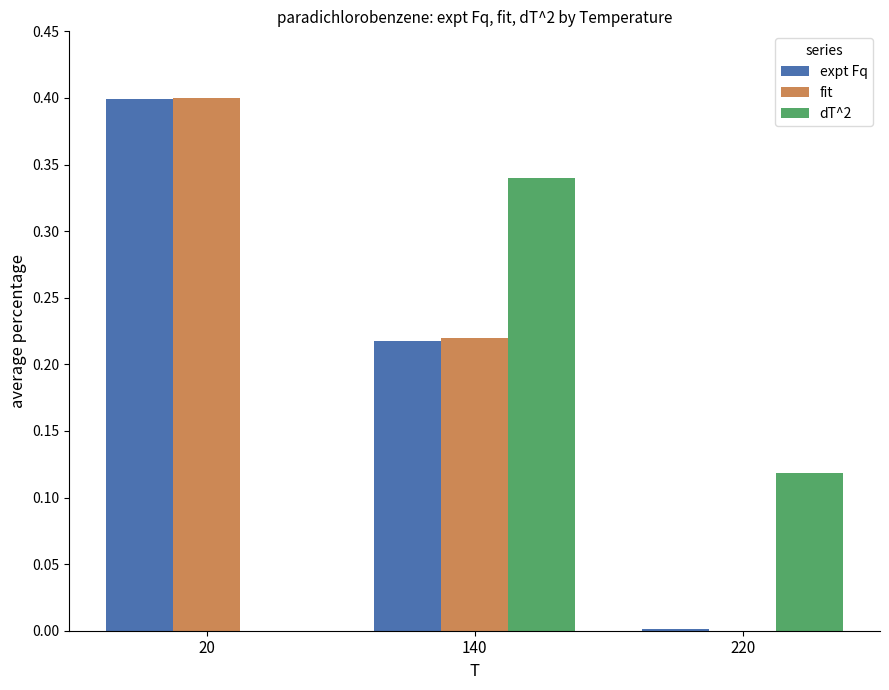

Between 20 and 140, which series saw the biggest shift?

dT^2